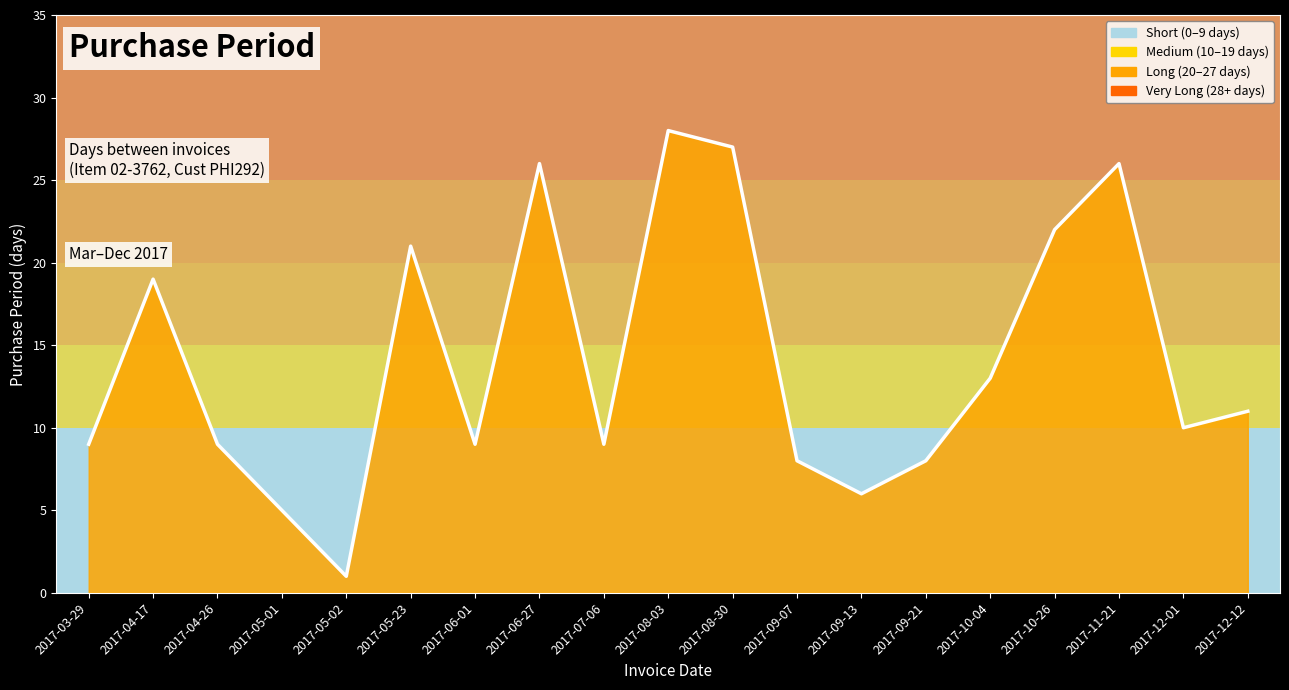

Does the chart display data point markers on the line(s)?

No